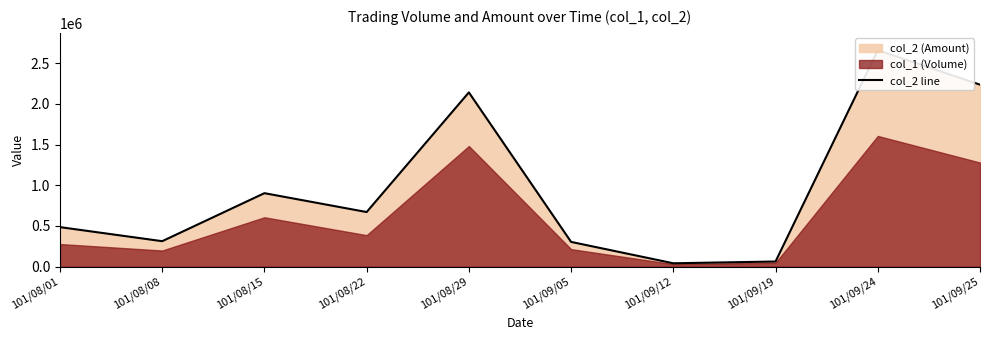

How many values are below 671250?

5